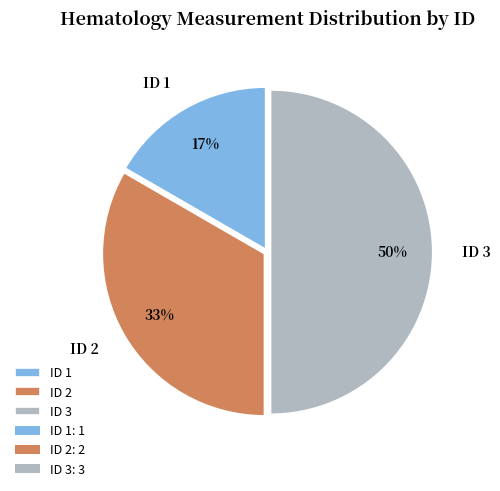

Rank the categories by value from highest to lowest.

ID 3, ID 2, ID 1